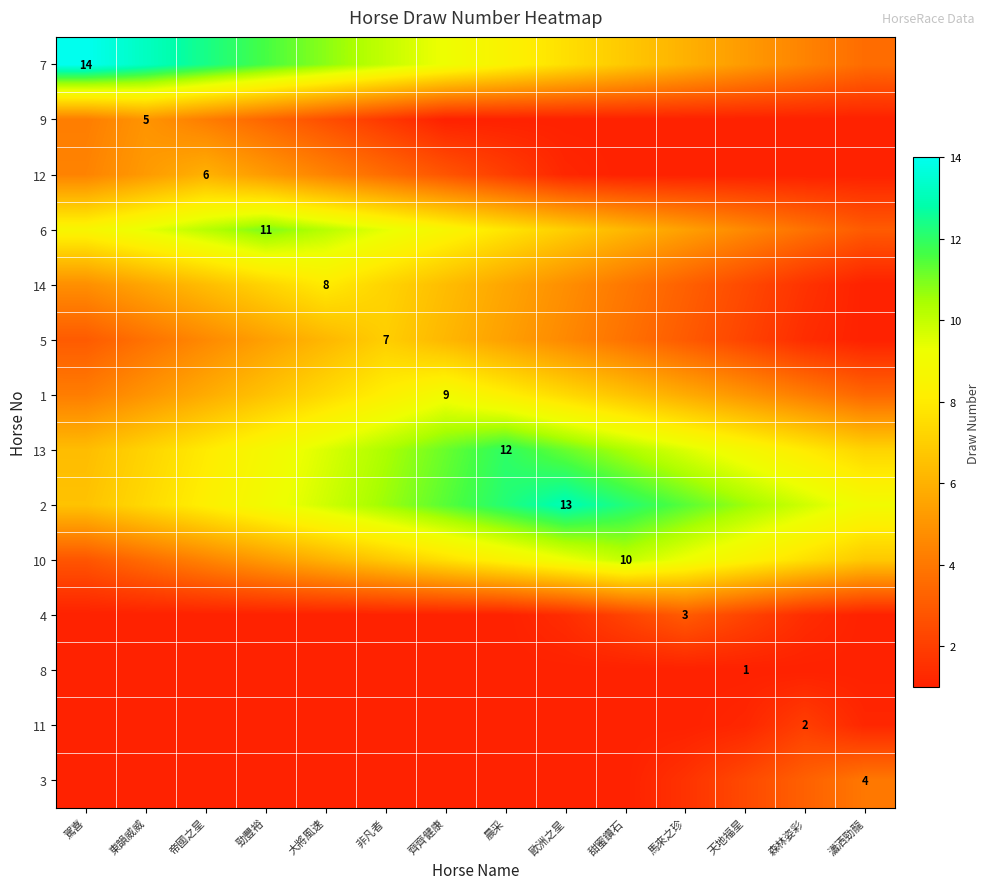

Between 齊齊健康 and 非凡者, which is larger?

非凡者